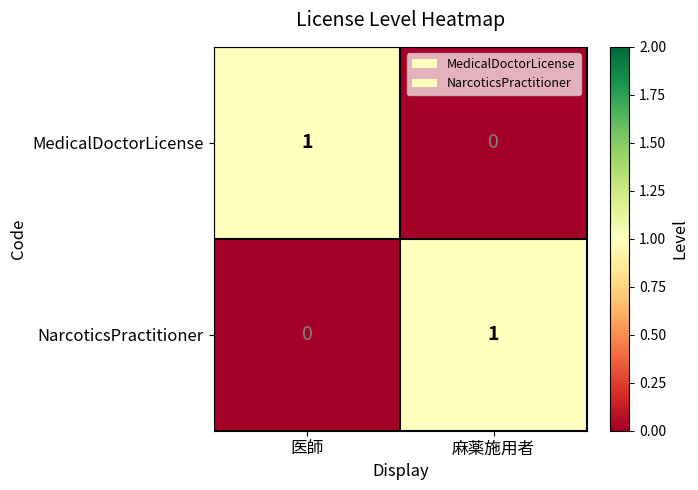

True or false: NarcoticsPractitioner has a value of -1 at 医師.

False